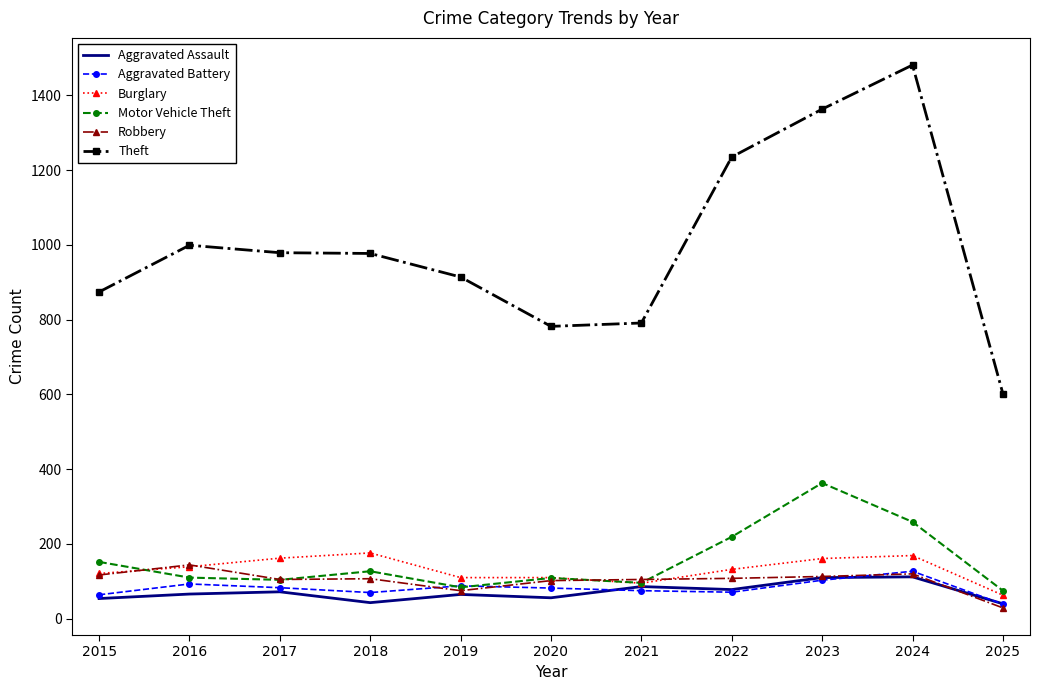

Which category has the lowest value across all series?

2025